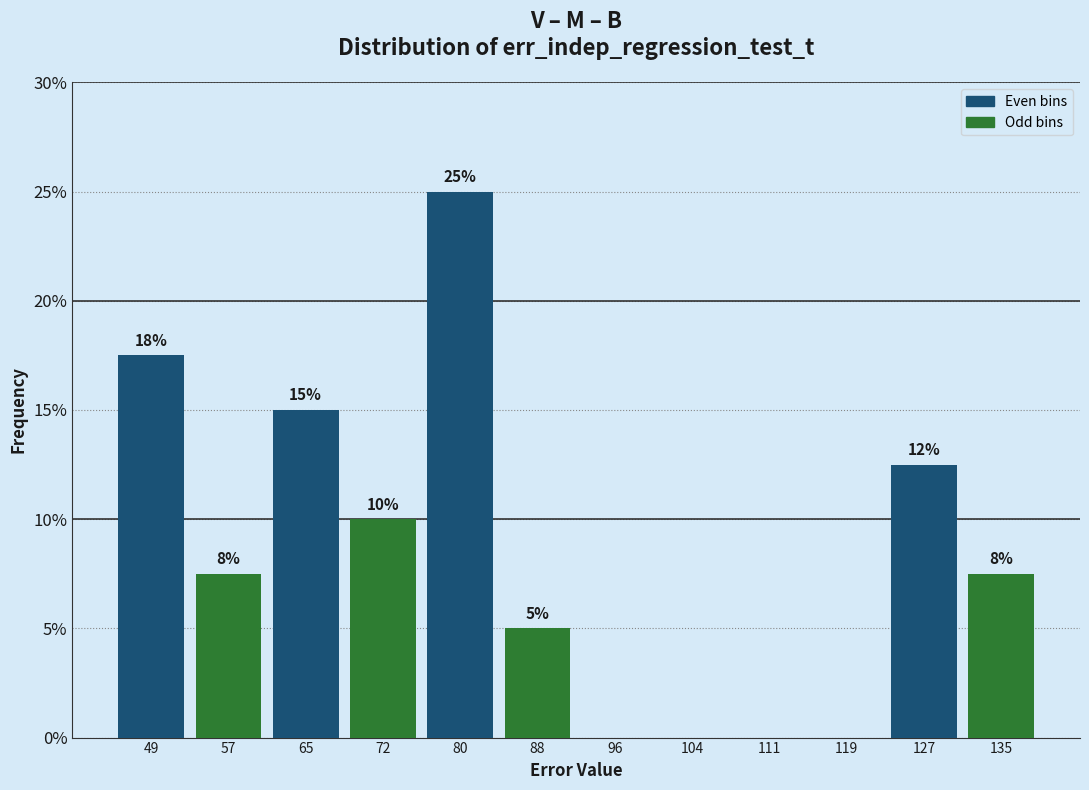

Over which range of the x-axis is the bar tallest?

77 to 85